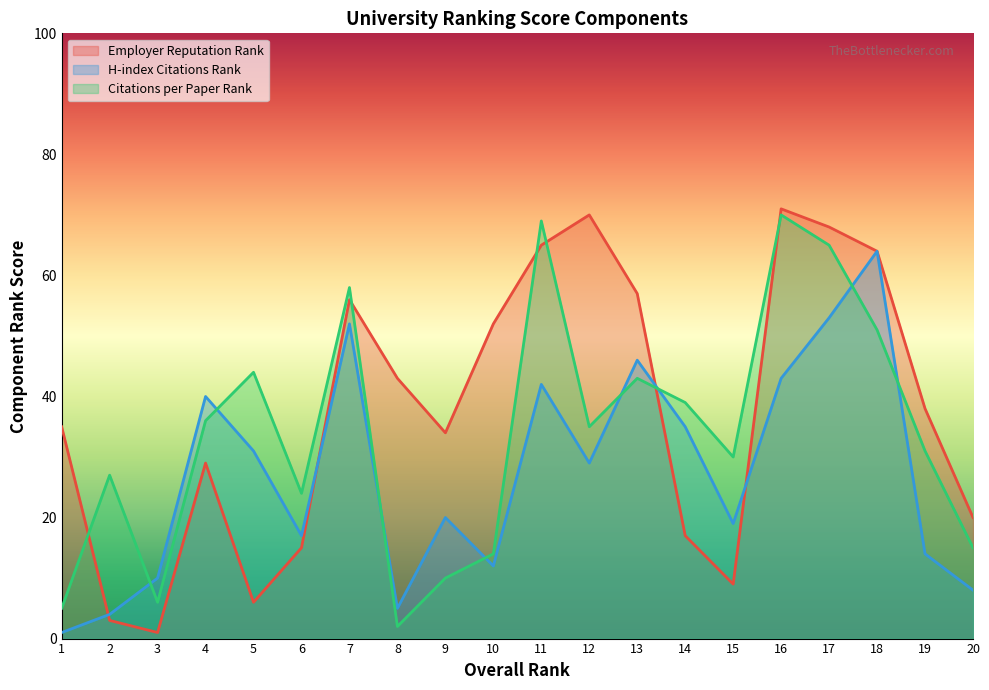

How many data points in Employer Reputation Rank are less than 38?

10